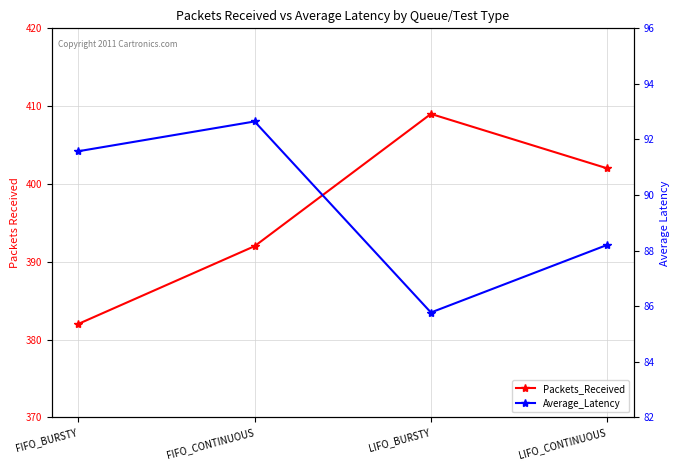

What is the sum of the Packets_Received values at LIFO_CONTINUOUS and FIFO_BURSTY?

784.0